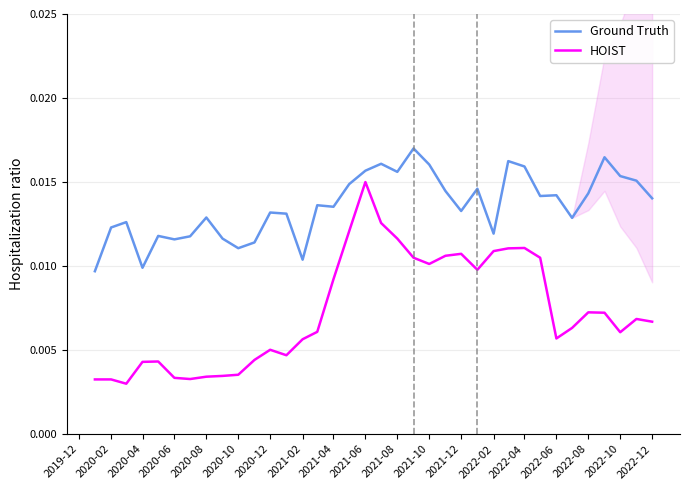

What are all the series names shown in the legend?

Ground Truth, HOIST